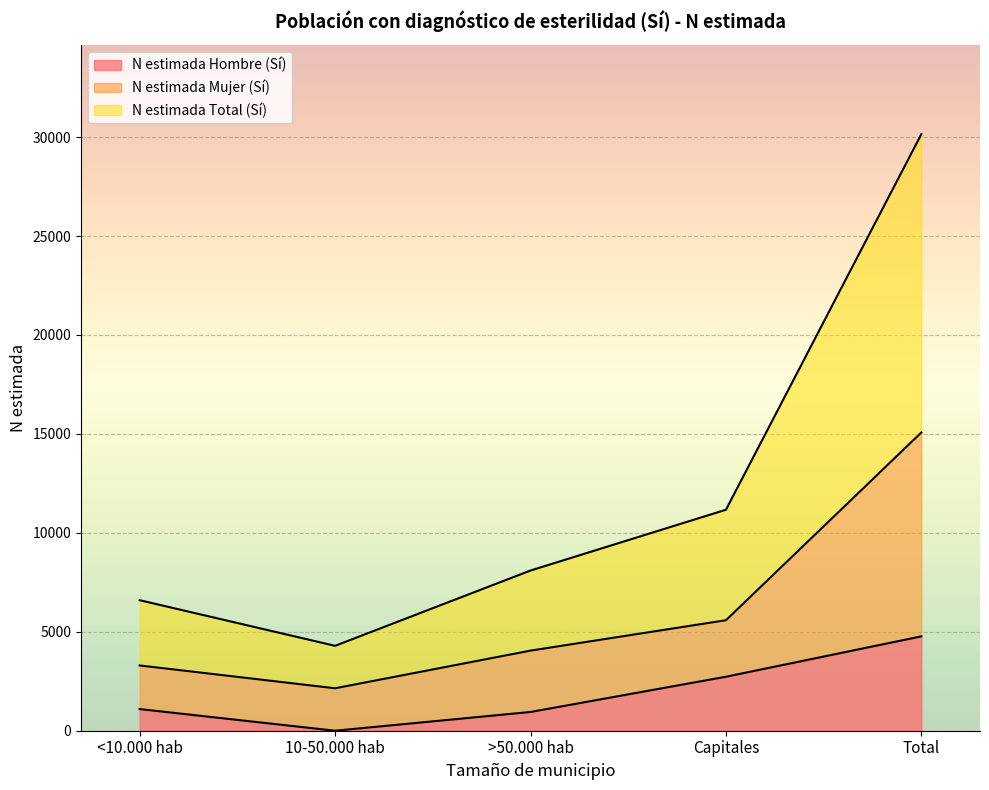

At which category is the sum across all series the highest?

Total